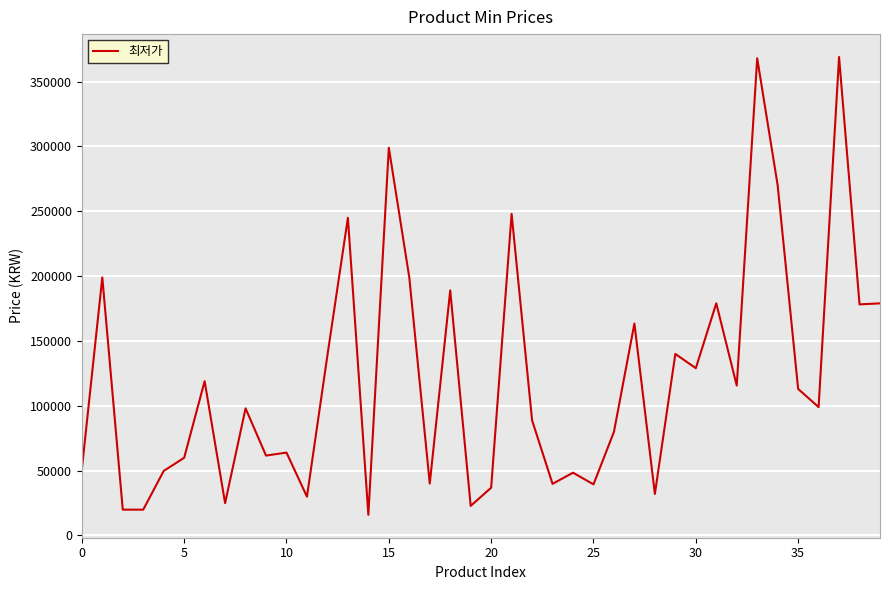

What is the smallest value displayed?

15900